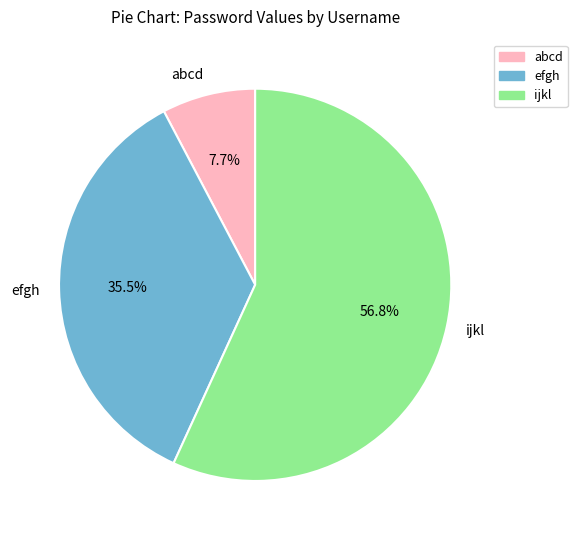

The abcd slice represents 8% of the pie. True or false?

True